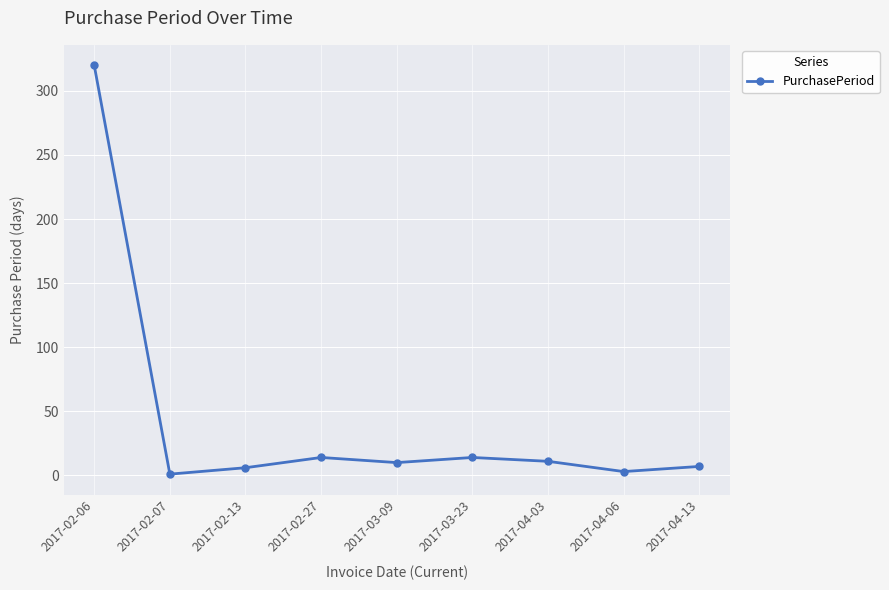

Count the number of categories in the chart.

9